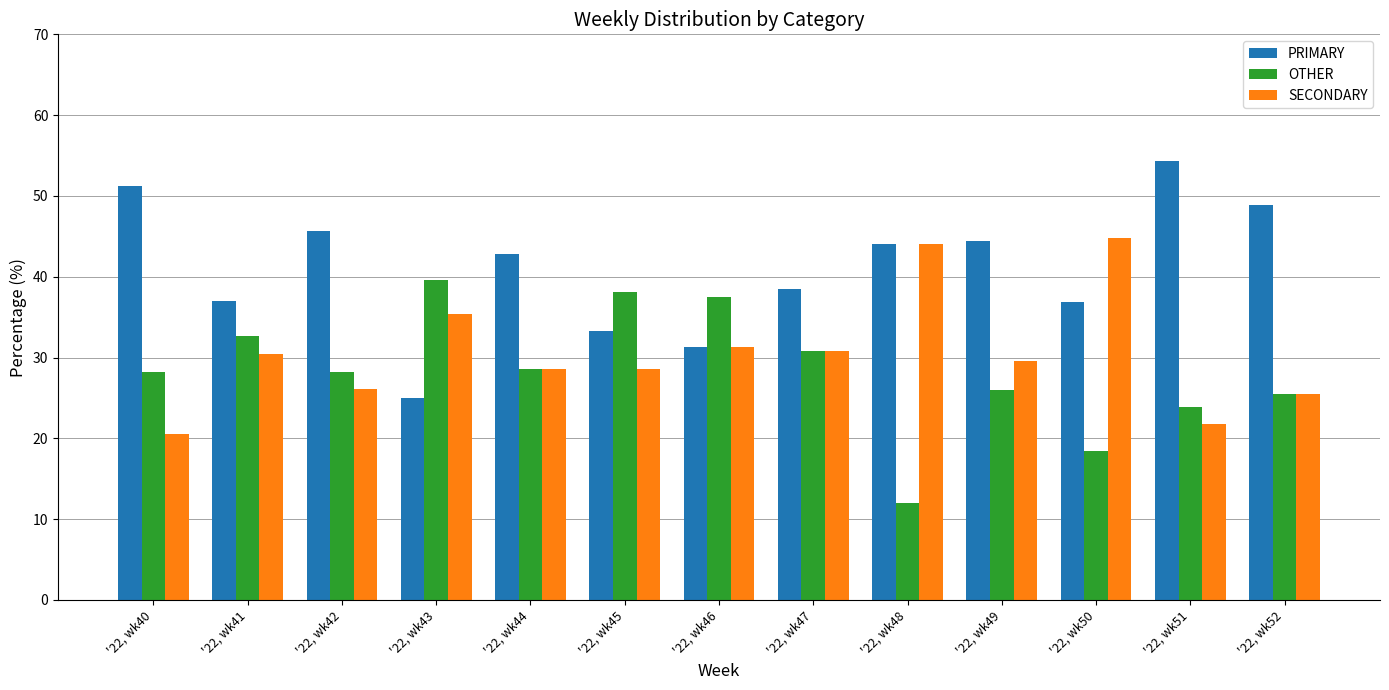

At how many categories does at least one series exceed 32?

13